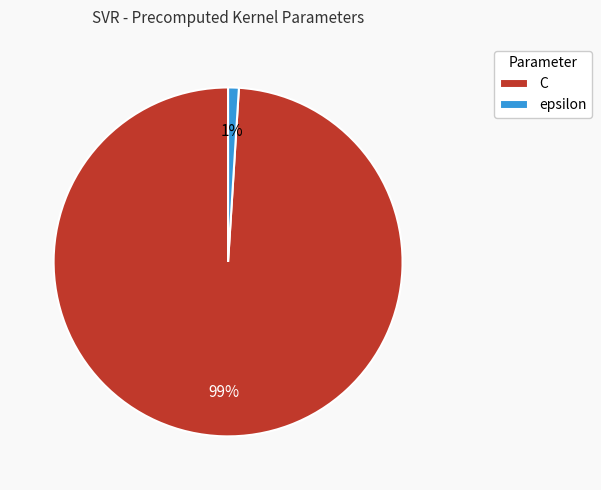

How many segments does this pie chart have?

2